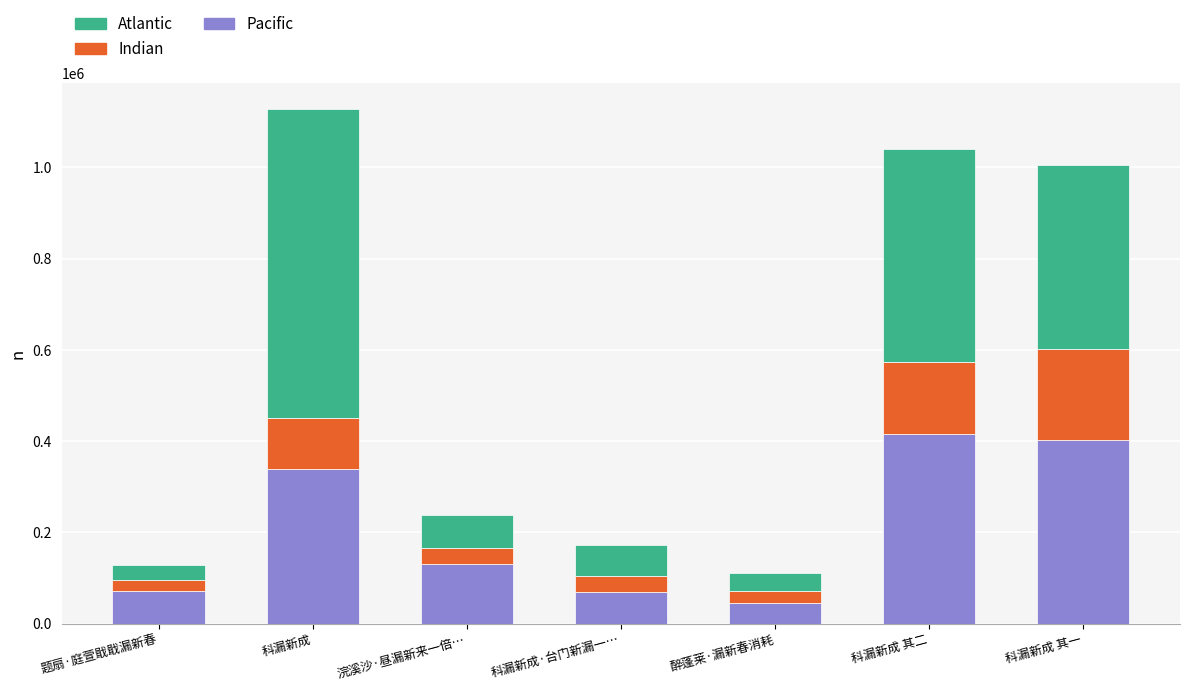

The Pacific series shows 44274.8 at 醉蓬莱·漏新春消耗. True or false?

True